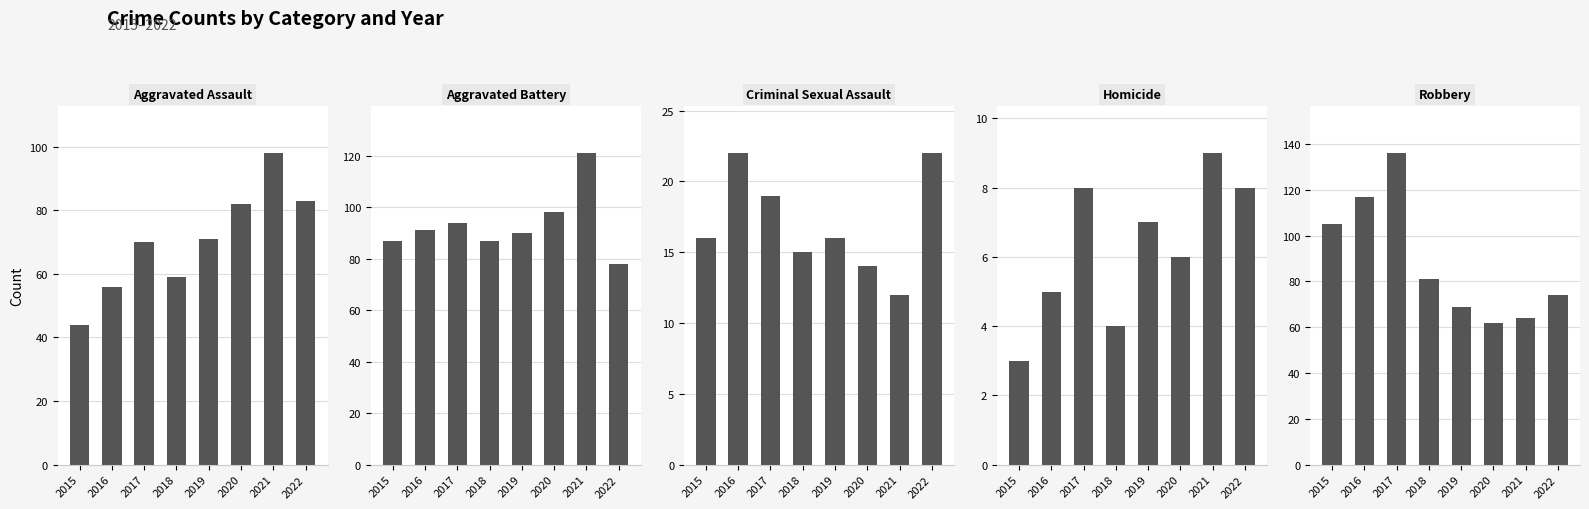

Does the chart contain any negative values?

No